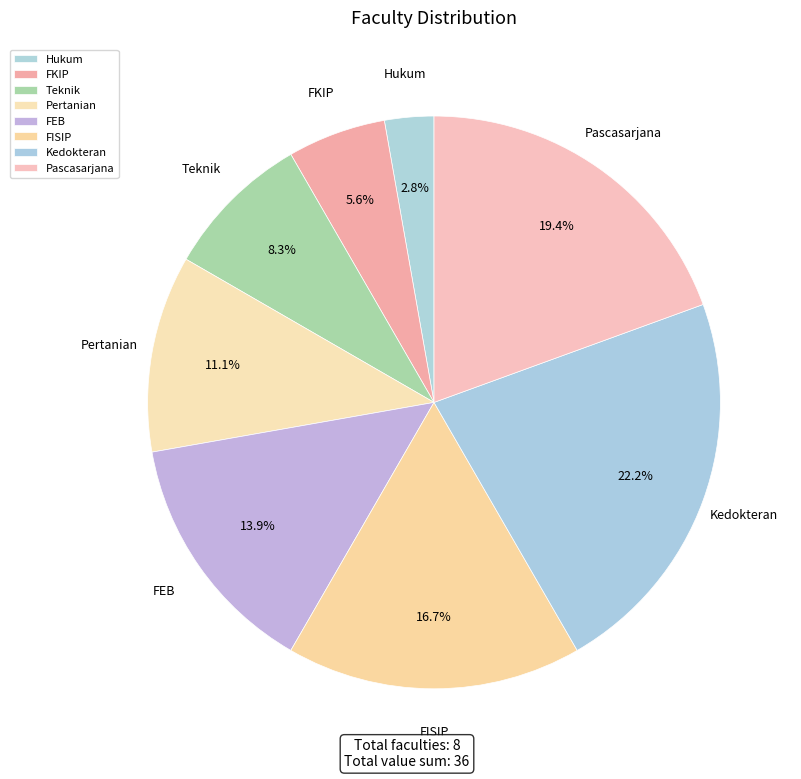

Does FISIP account for over 50% of the chart?

No